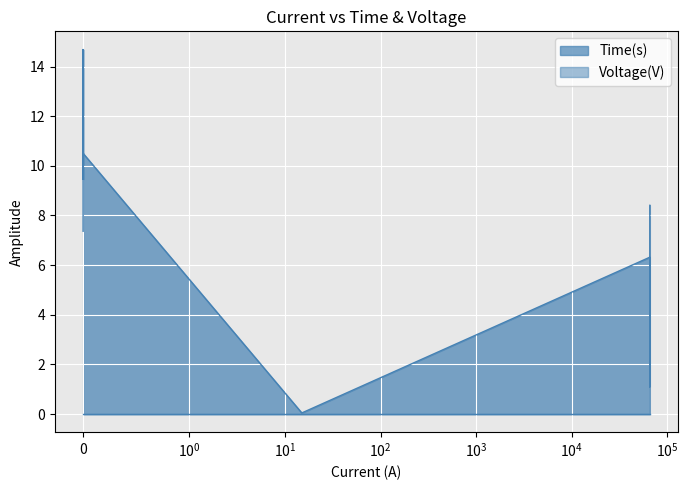

Which series has the largest total across all categories?

Time(s)